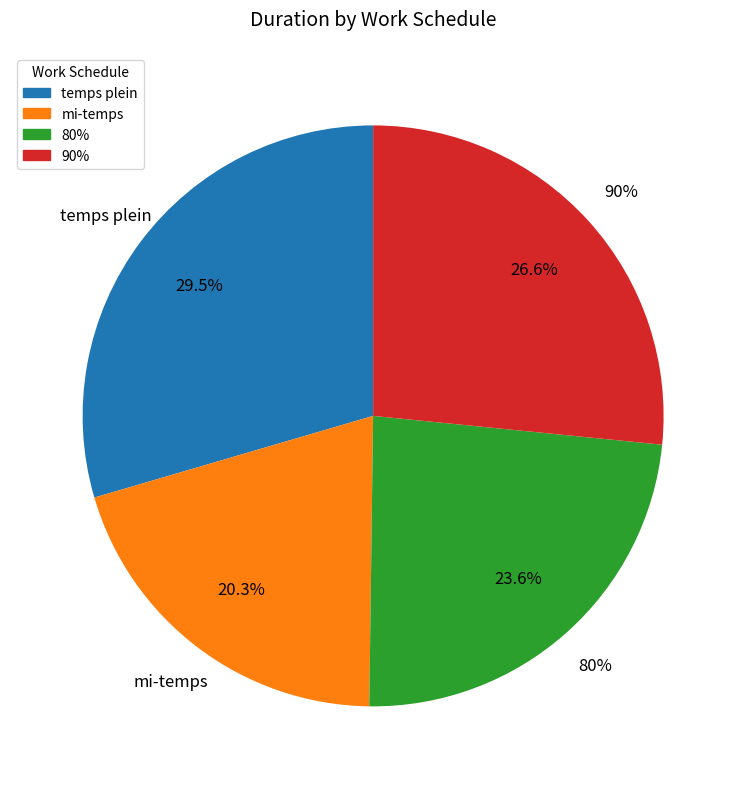

True or false: 90% accounts for 39% of the total.

False